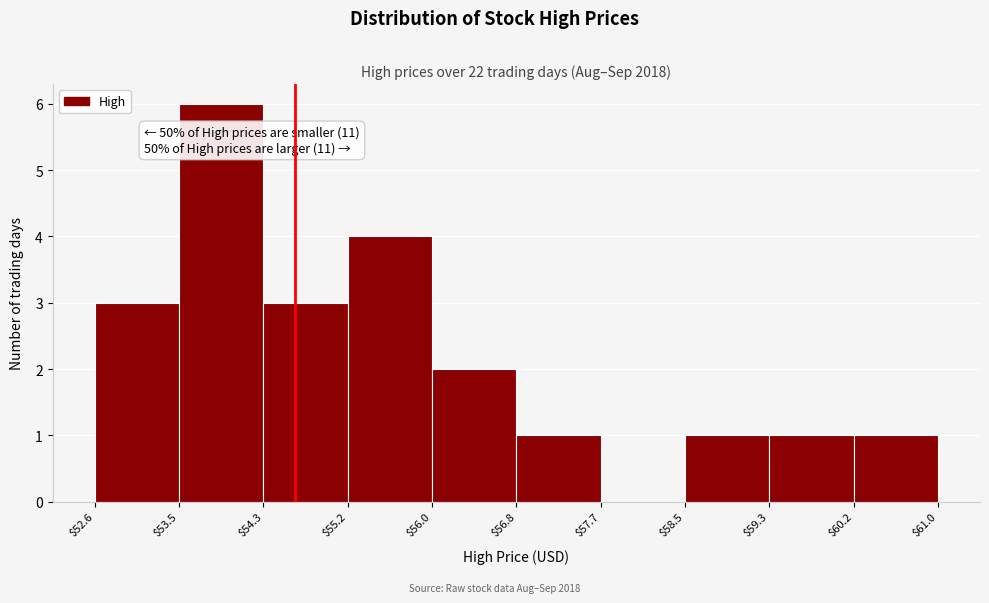

Over which range of the x-axis is the bar tallest?

$53.5 to $54.3